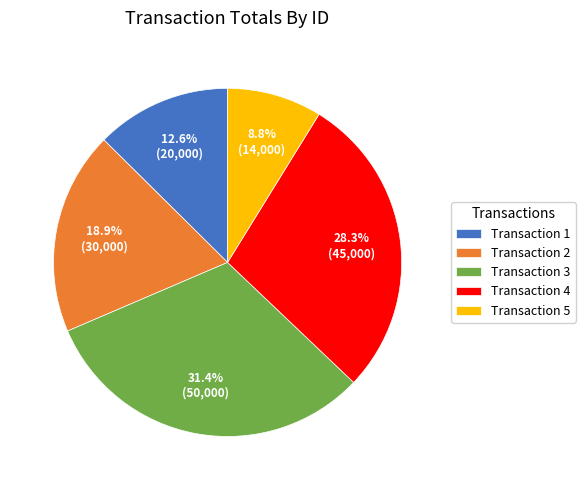

Which has a higher value, Transaction 3 or Transaction 5?

Transaction 3